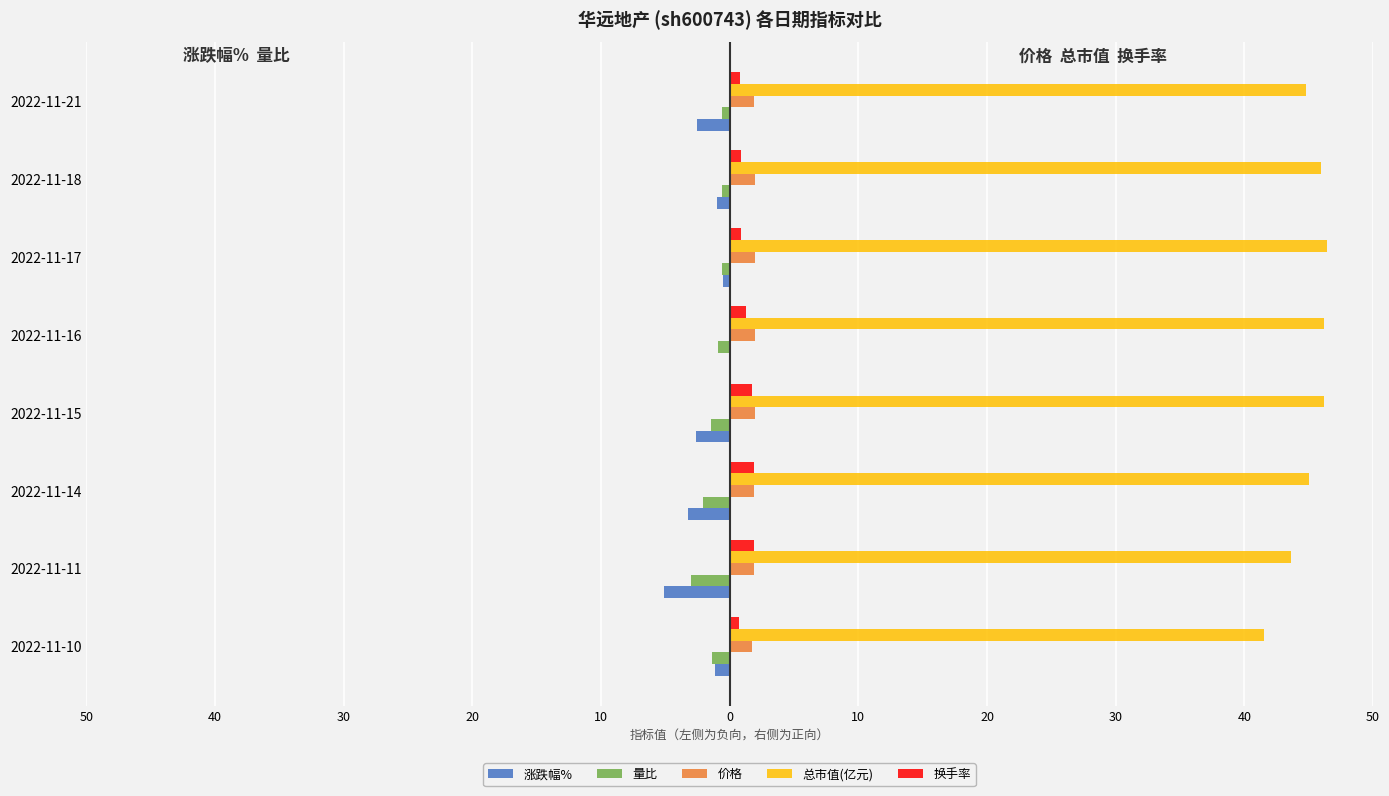

What are all the series names shown in the legend?

涨跌幅%, 量比, 价格, 总市值(亿元), 换手率